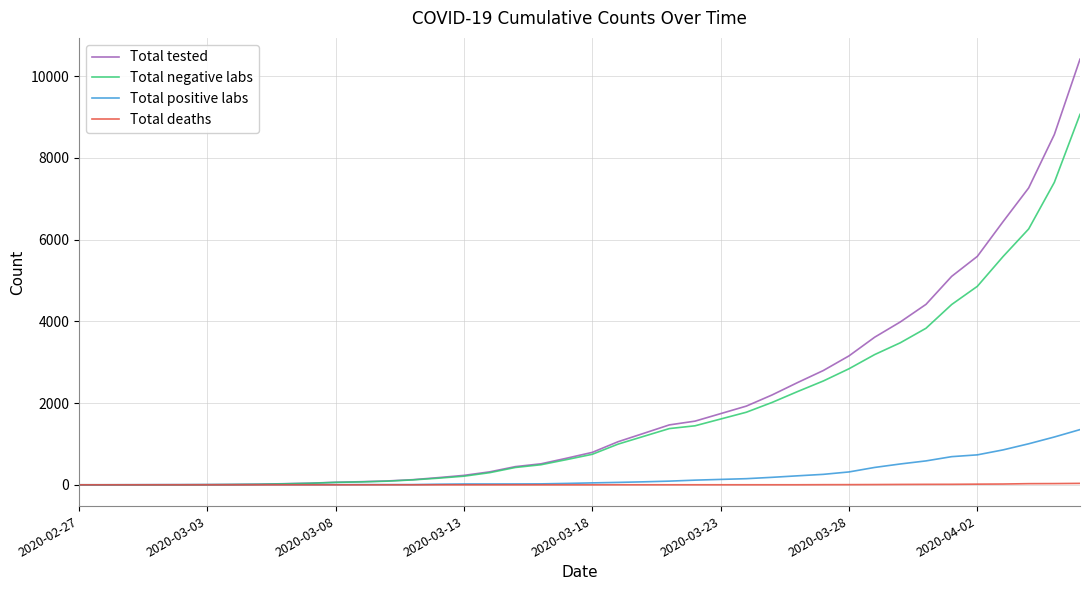

Which series has the largest total across all categories?

Total tested